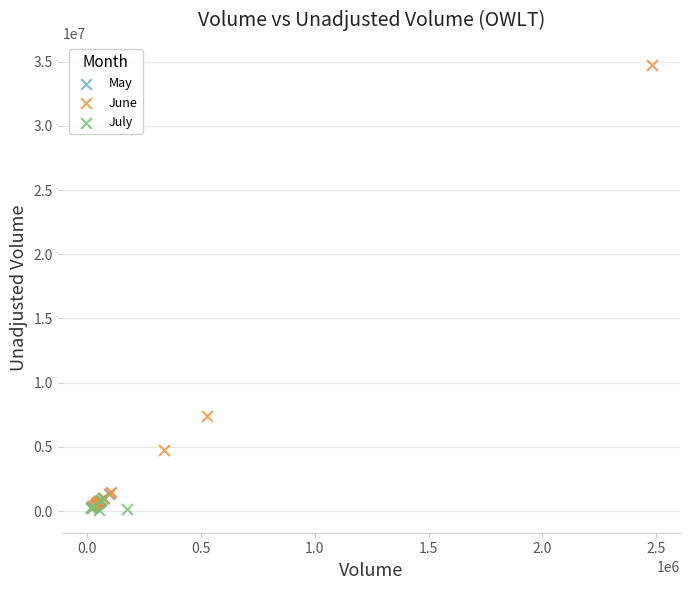

Which series reaches the maximum Y coordinate?

June